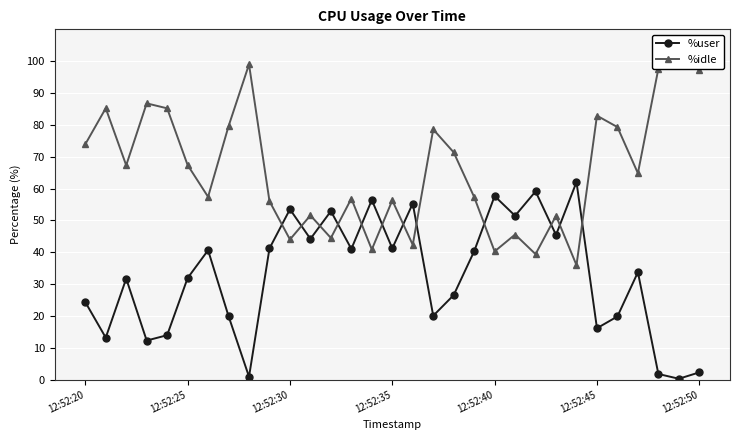

Between which two adjacent categories do %idle and %user first intersect?

9 and 10